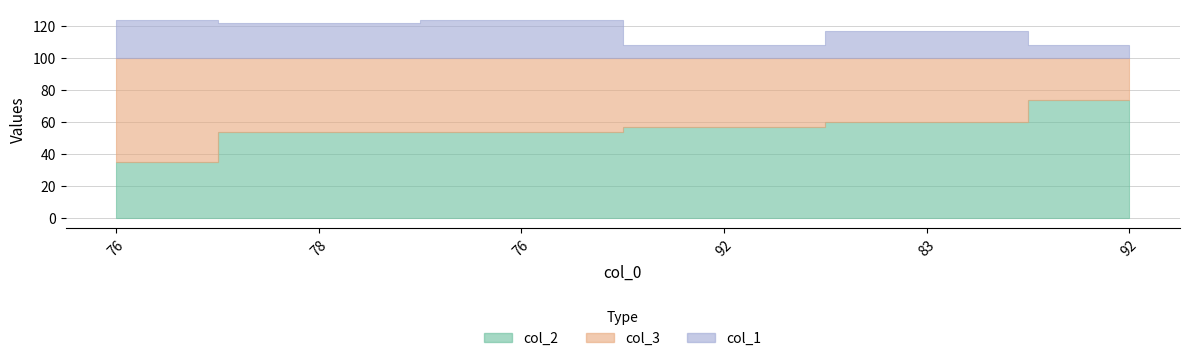

Which series has the largest total across all categories?

col_2